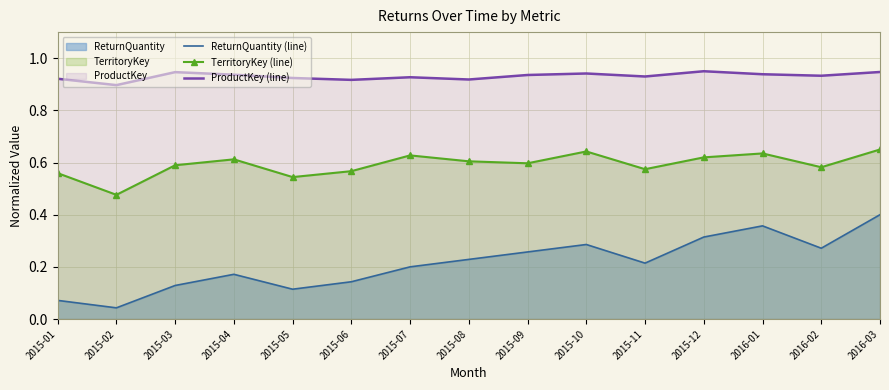

How many TerritoryKey (line) values are between 0 and 1?

15